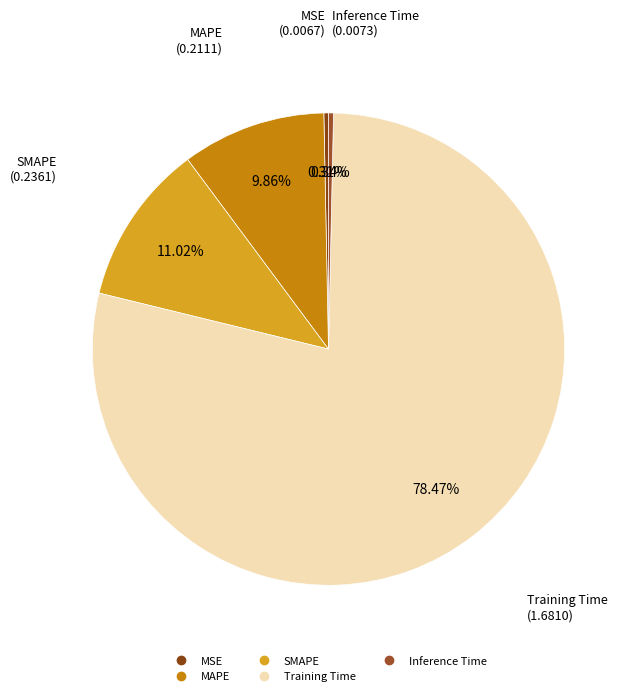

Between Training Time and Inference Time, which is larger?

Training Time